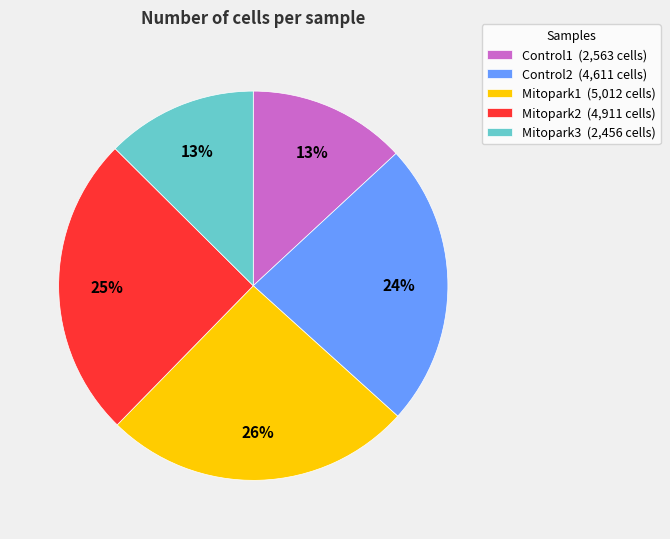

To the nearest percent, what percentage of the pie is Mitopark1?

26%